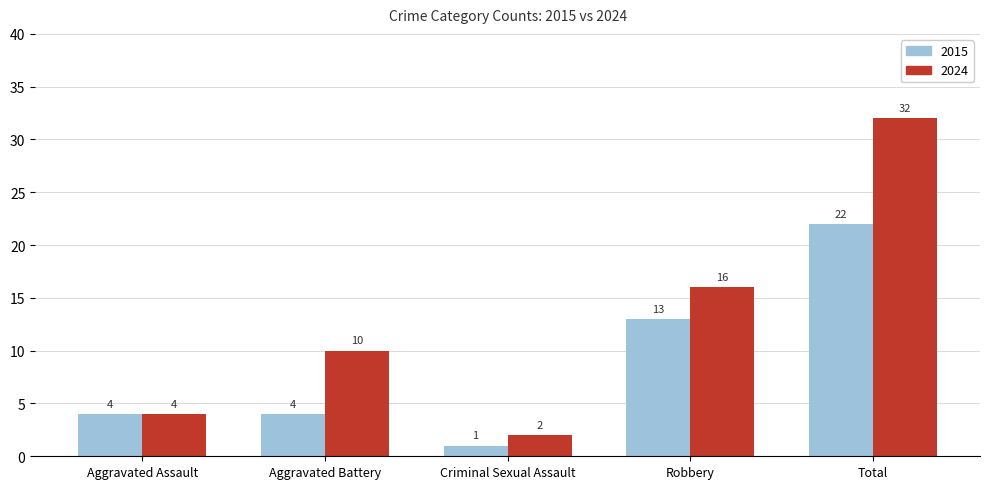

How many groups of bars are there?

5